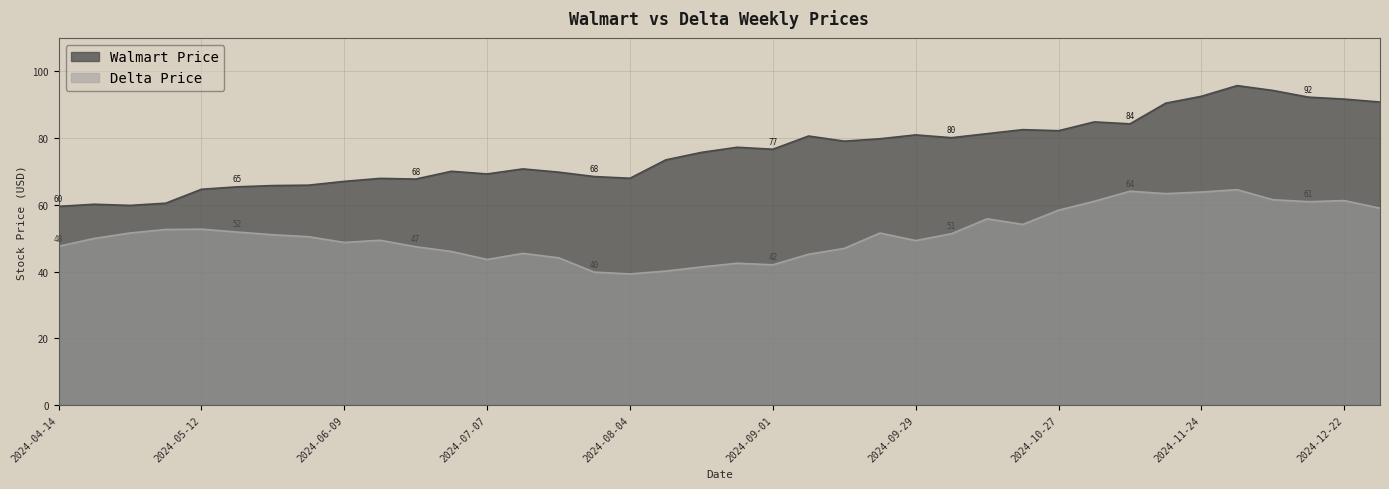

Count the number of categories in the chart.

38